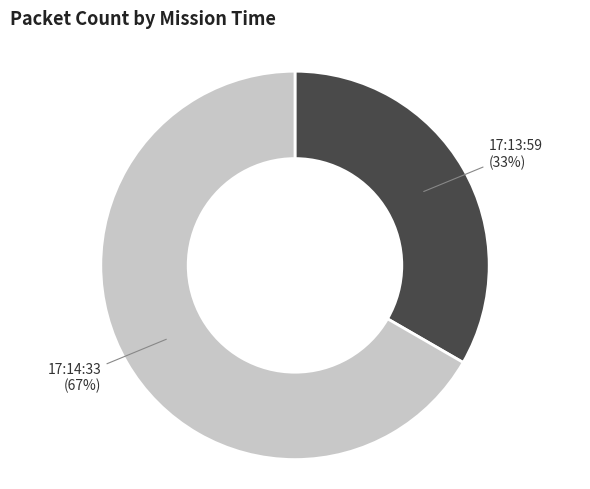

Is there a majority slice in this chart?

Yes